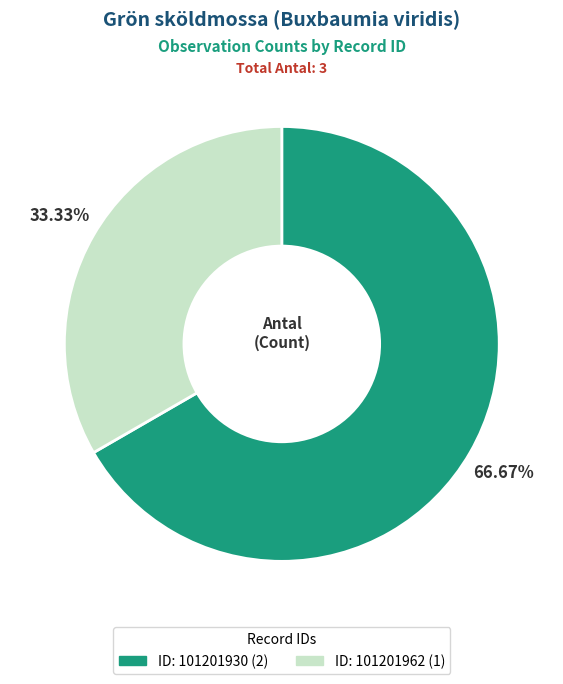

Is there a majority slice in this chart?

Yes